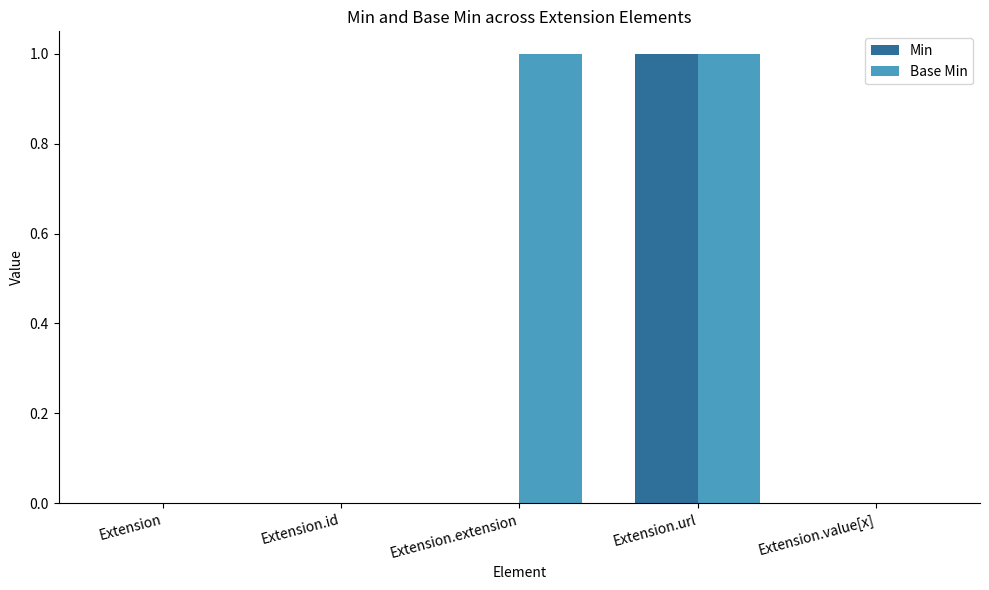

Which series has the largest total across all categories?

Base Min